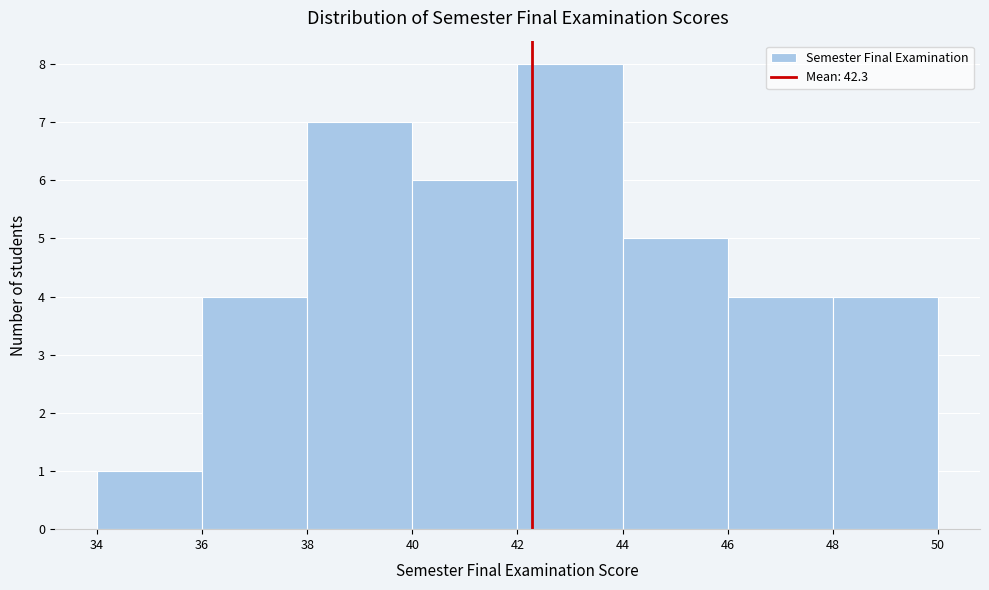

Reading left to right, list every bar in this chart as the range it spans on the x-axis followed by its height. The values are not printed on the chart, so give them approximately, as read against the axis.

34 to 36: 1
36 to 38: 4
38 to 40: 7
40 to 42: 6
42 to 44: 8
44 to 46: 5
46 to 48: 4
48 to 50: 4